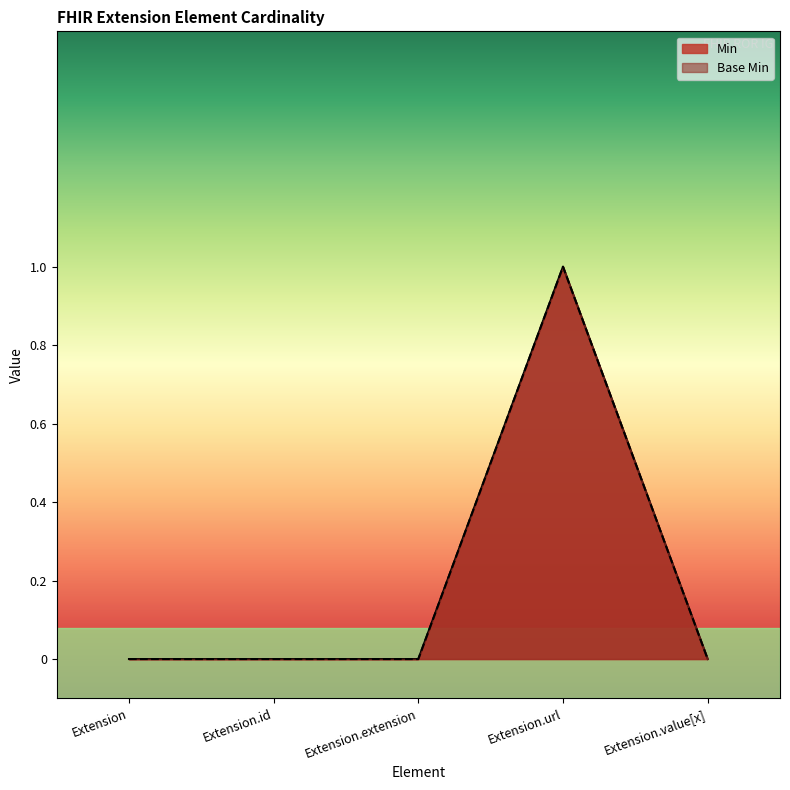

What is the label of the 1st point from the right?

Extension.value[x]